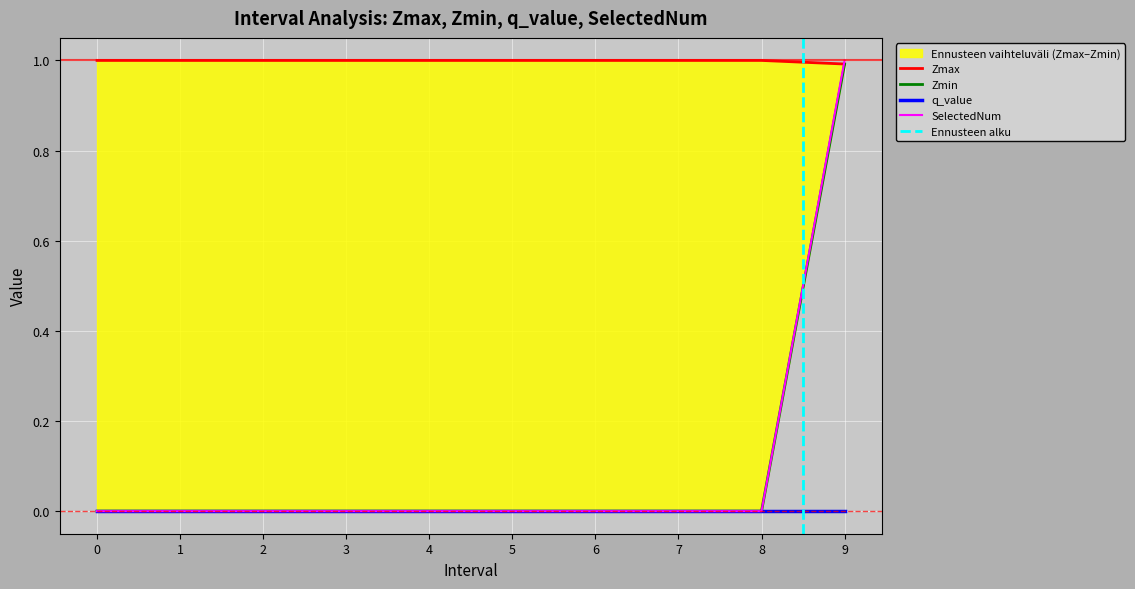

At which label does SelectedNum reach its peak?

9